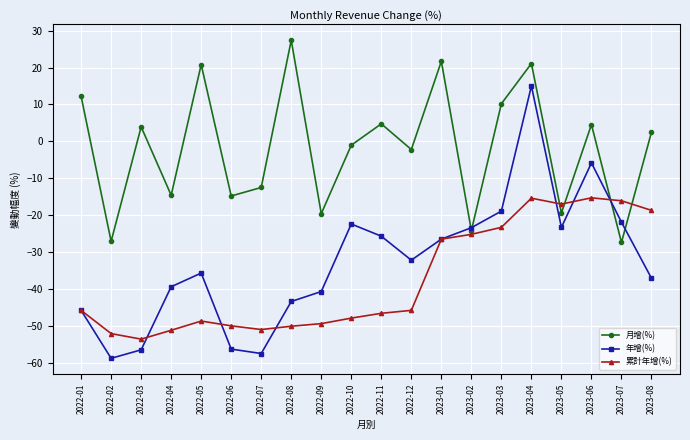

Is the value of 累計年增(%) at 2023-05 greater than the value of 月增(%) at 2022-01?

No